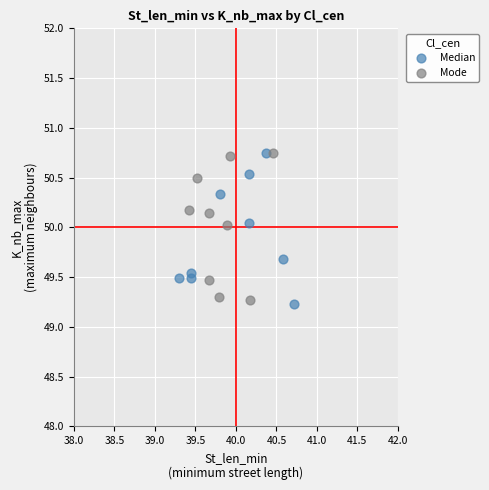

What are all the series names shown in the legend?

Median, Mode